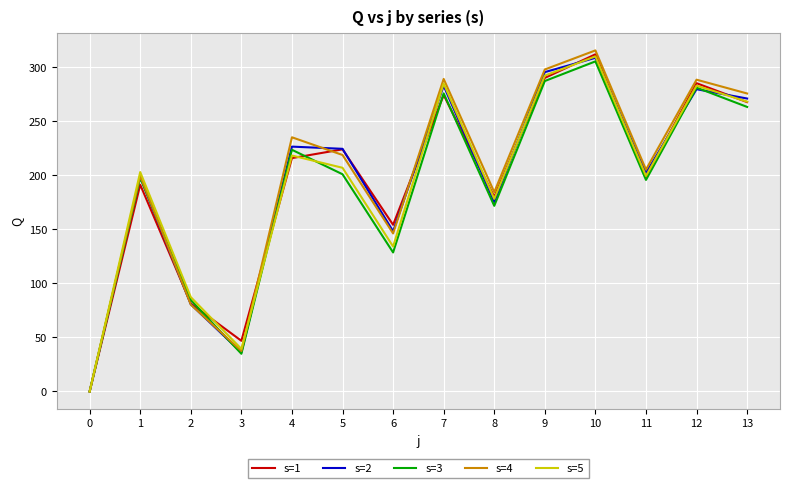

Which label corresponds to the largest value in the chart?

10